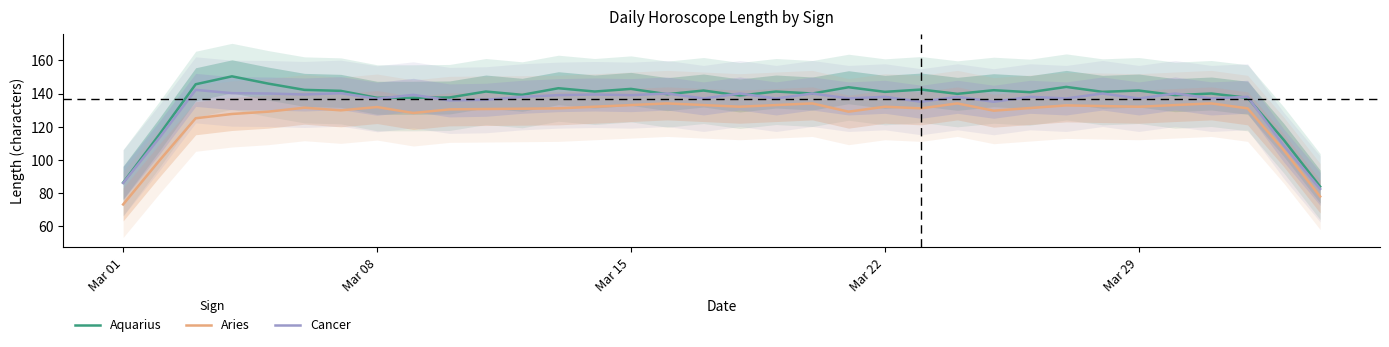

Which series has the largest range (max minus min)?

Aquarius